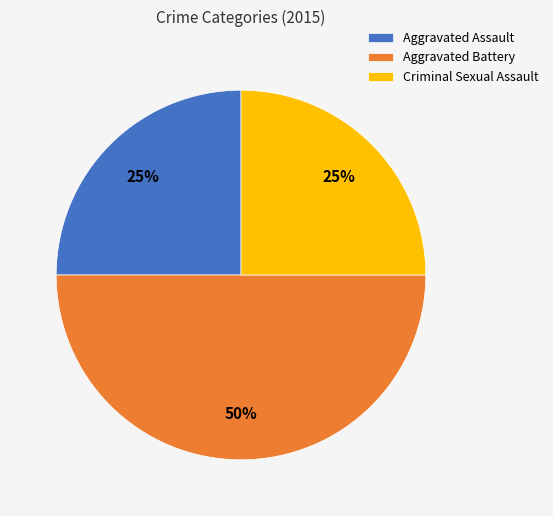

Which slice is the largest?

Aggravated Battery